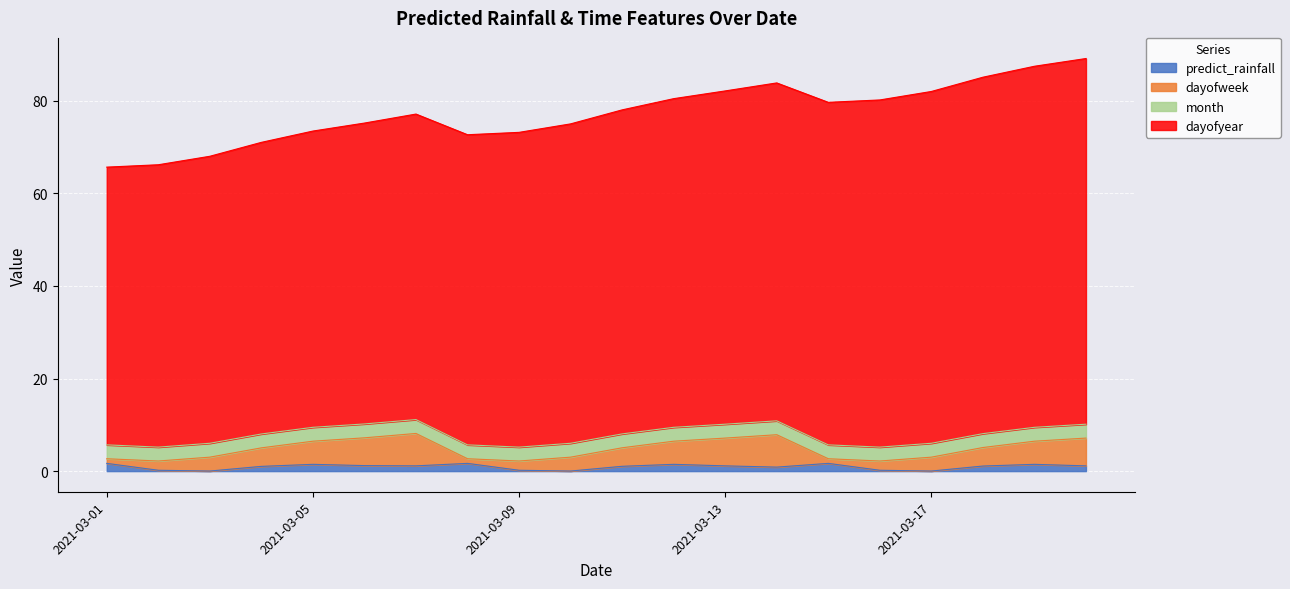

Which category has the highest value in the dayofyear series?

2021-03-20